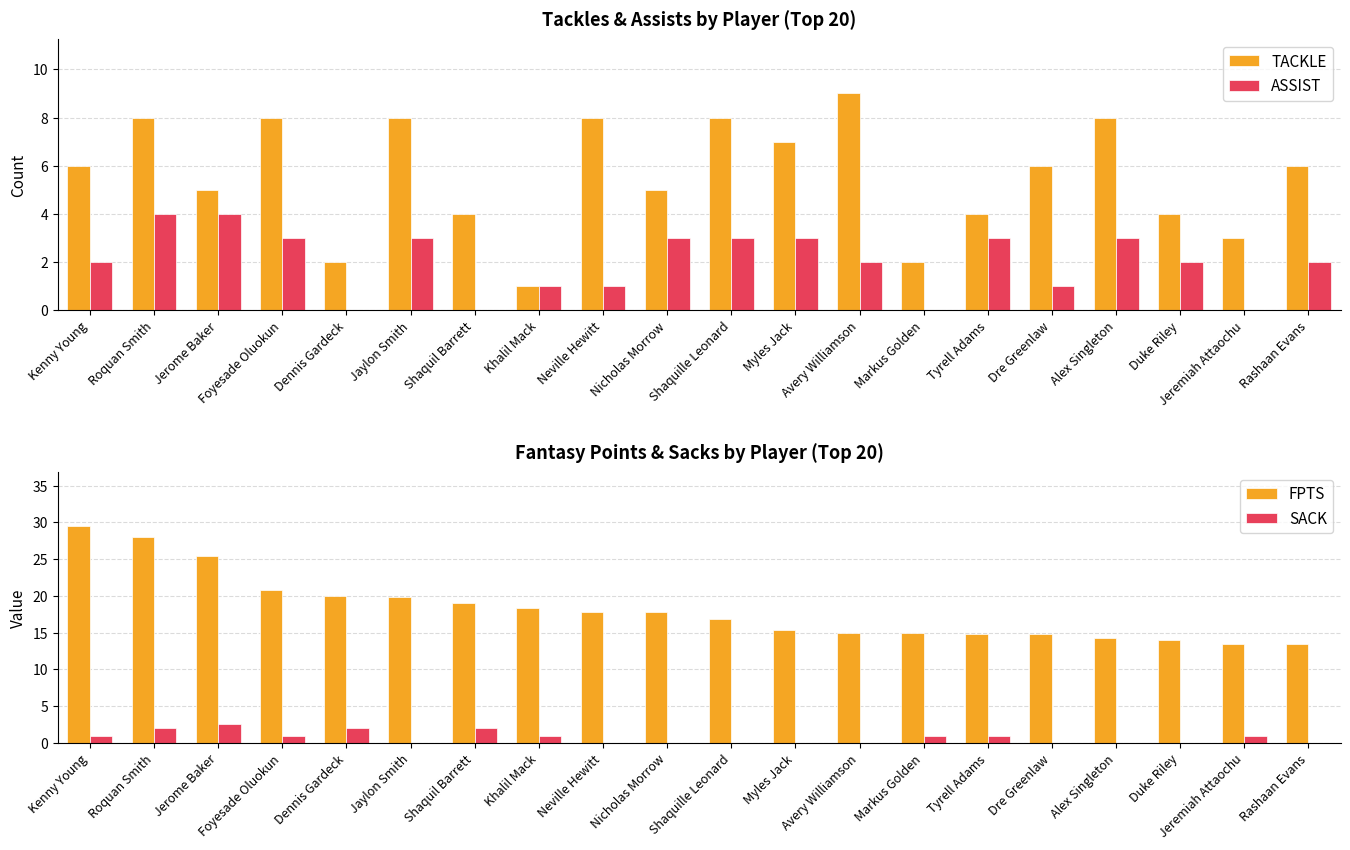

Reading left to right, transcribe all the data shown in this chart.

TACKLE: Kenny Young=6.0	Roquan Smith=8.0	Jerome Baker=5.0	Foyesade Oluokun=8.0	Dennis Gardeck=2.0	Jaylon Smith=8.0	Shaquil Barrett=4.0	Khalil Mack=1.0	Neville Hewitt=8.0	Nicholas Morrow=5.0	Shaquille Leonard=8.0	Myles Jack=7.0	Avery Williamson=9.0	Markus Golden=2.0	Tyrell Adams=4.0	Dre Greenlaw=6.0	Alex Singleton=8.0	Duke Riley=4.0	Jeremiah Attaochu=3.0	Rashaan Evans=6.0
ASSIST: Kenny Young=2.0	Roquan Smith=4.0	Jerome Baker=4.0	Foyesade Oluokun=3.0	Dennis Gardeck=0.0	Jaylon Smith=3.0	Shaquil Barrett=0.0	Khalil Mack=1.0	Neville Hewitt=1.0	Nicholas Morrow=3.0	Shaquille Leonard=3.0	Myles Jack=3.0	Avery Williamson=2.0	Markus Golden=0.0	Tyrell Adams=3.0	Dre Greenlaw=1.0	Alex Singleton=3.0	Duke Riley=2.0	Jeremiah Attaochu=0.0	Rashaan Evans=2.0
FPTS: Kenny Young=29.5	Roquan Smith=28.0	Jerome Baker=25.5	Foyesade Oluokun=20.8	Dennis Gardeck=20.0	Jaylon Smith=19.8	Shaquil Barrett=19.0	Khalil Mack=18.3	Neville Hewitt=17.8	Nicholas Morrow=17.8	Shaquille Leonard=16.8	Myles Jack=15.3	Avery Williamson=15.0	Markus Golden=15.0	Tyrell Adams=14.8	Dre Greenlaw=14.8	Alex Singleton=14.3	Duke Riley=14.0	Jeremiah Attaochu=13.5	Rashaan Evans=13.5
SACK: Kenny Young=1.0	Roquan Smith=2.0	Jerome Baker=2.5	Foyesade Oluokun=1.0	Dennis Gardeck=2.0	Jaylon Smith=0.0	Shaquil Barrett=2.0	Khalil Mack=1.0	Neville Hewitt=0.0	Nicholas Morrow=0.0	Shaquille Leonard=0.0	Myles Jack=0.0	Avery Williamson=0.0	Markus Golden=1.0	Tyrell Adams=1.0	Dre Greenlaw=0.0	Alex Singleton=0.0	Duke Riley=0.0	Jeremiah Attaochu=1.0	Rashaan Evans=0.0